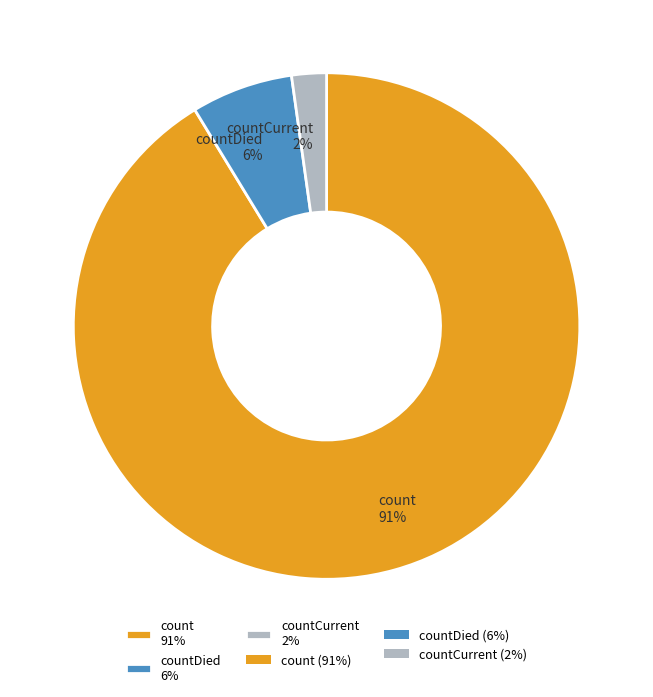

To the nearest percent, what is the combined percentage of count 91% and countCurrent 2%?

94%